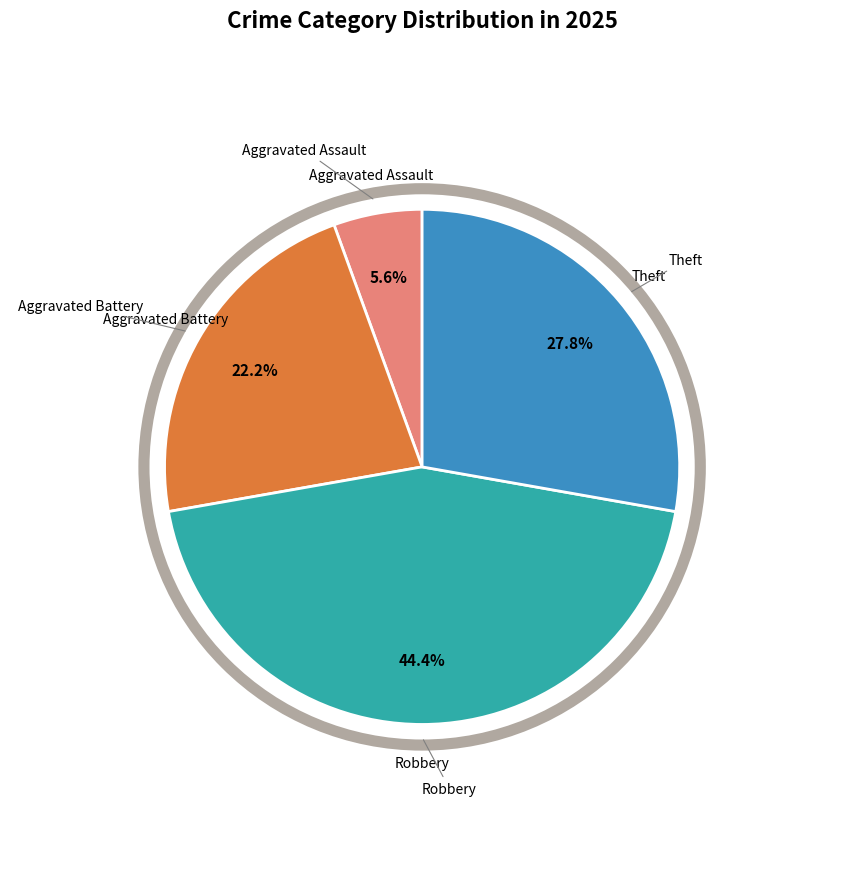

Is there a majority slice in this chart?

No